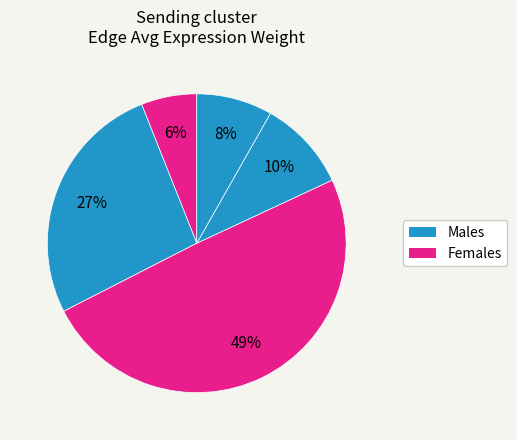

Count the number of slices in the pie.

5